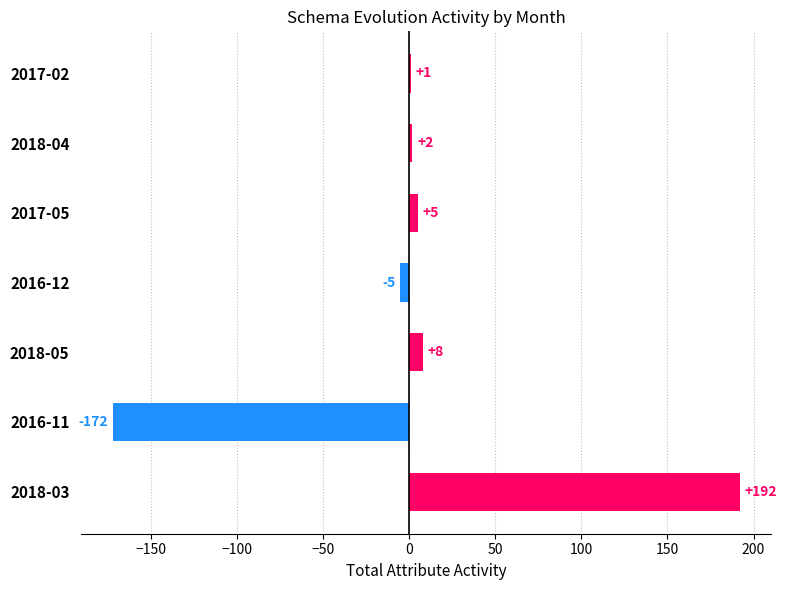

What is the sum of the values at 2018-03 and 2016-11?

20